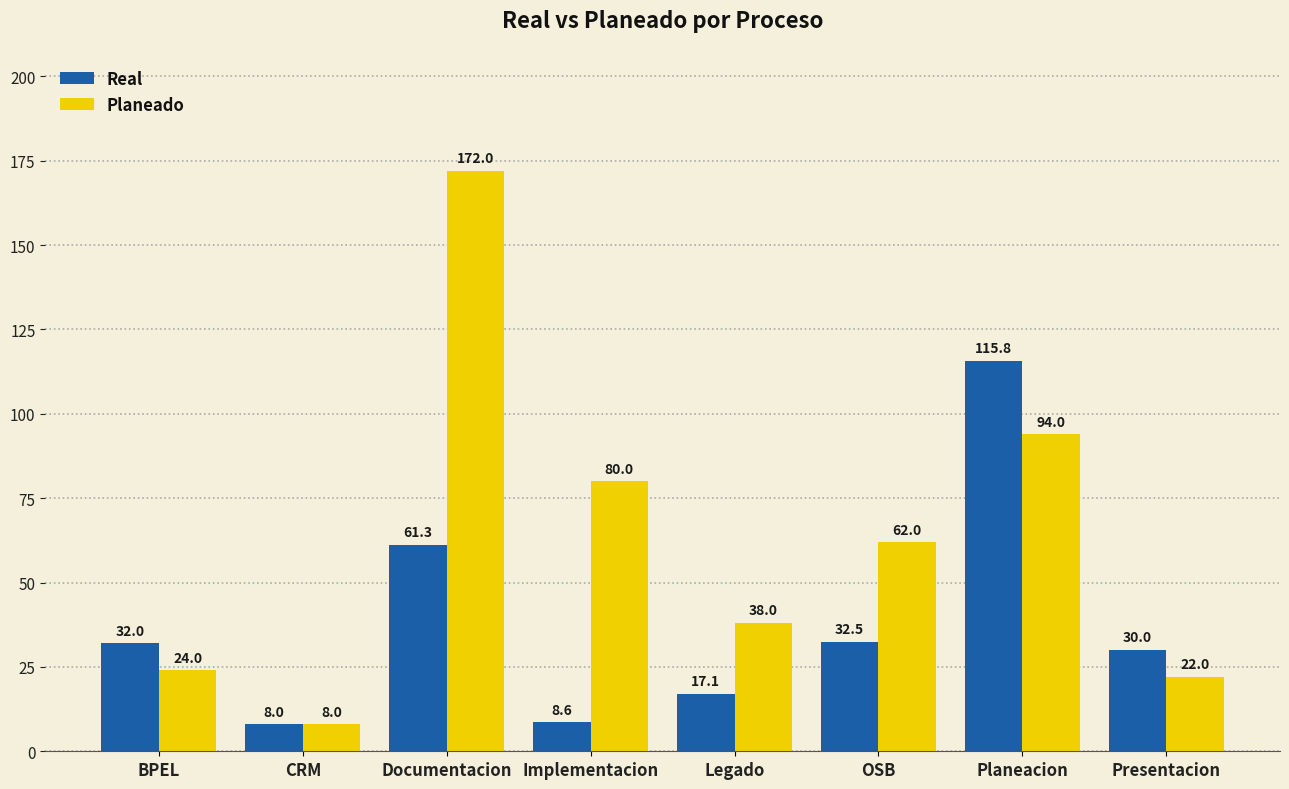

What position from the left is Implementacion?

4